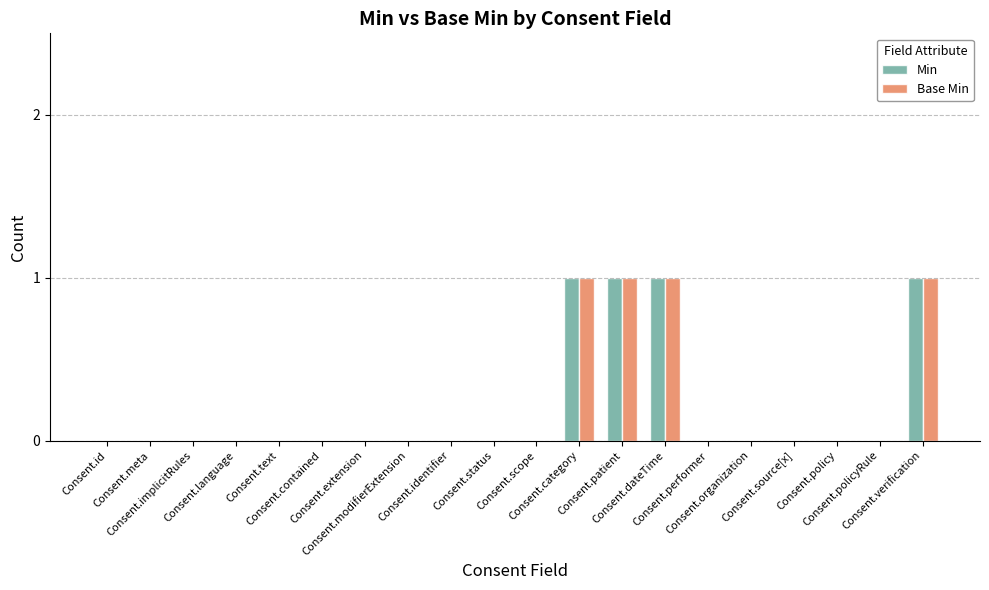

Is the value of Base Min at Consent.policyRule greater than the value of Min at Consent.policyRule?

No